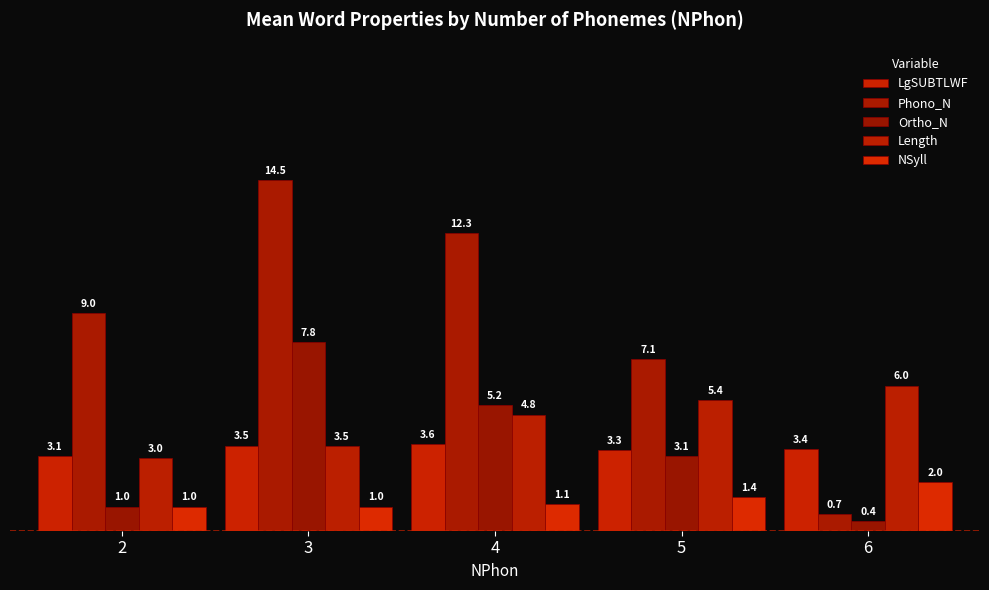

What is the maximum value for Ortho_N?

7.8